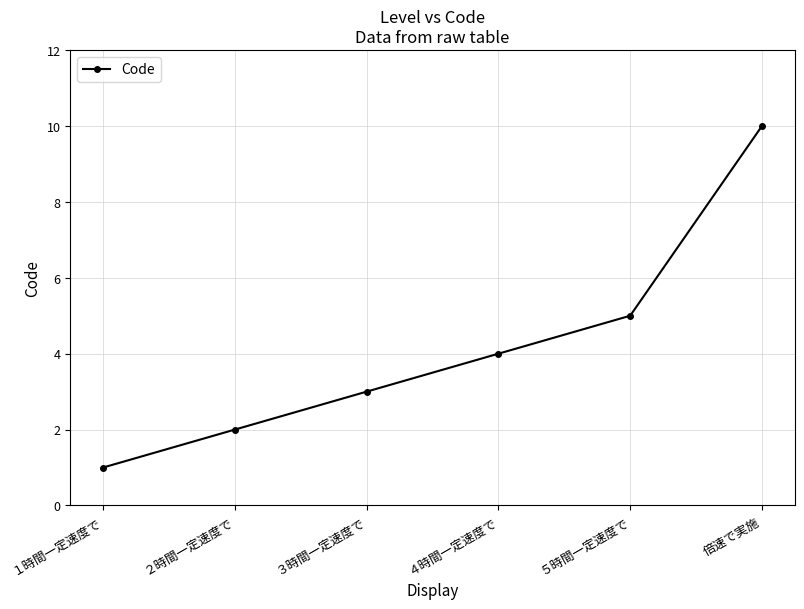

Reading left to right, what are all the values shown in this chart?

１時間一定速度で=1	２時間一定速度で=2	３時間一定速度で=3	４時間一定速度で=4	５時間一定速度で=5	倍速で実施=10